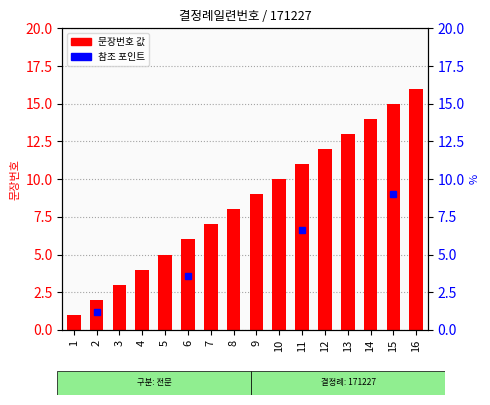

Rank the categories by value from lowest to highest.

1, 2, 3, 4, 5, 6, 7, 8, 9, 10, 11, 12, 13, 14, 15, 16